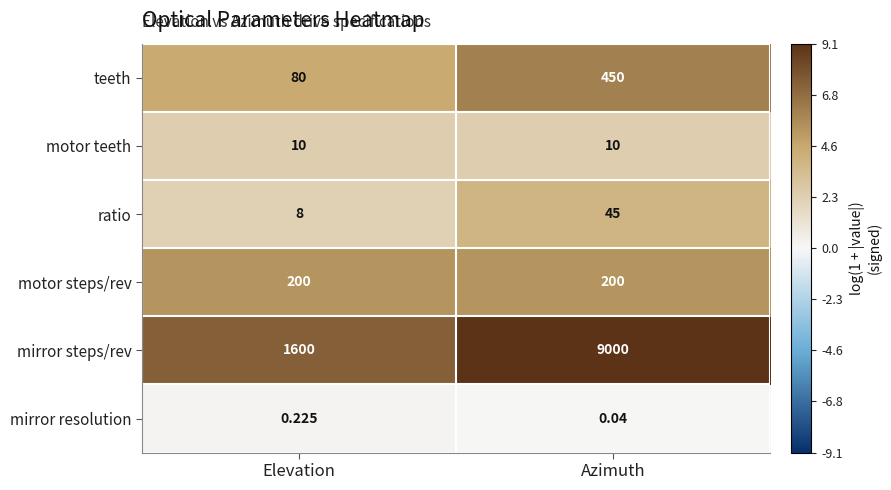

Which category has the highest value in the mirror steps/rev series?

Azimuth